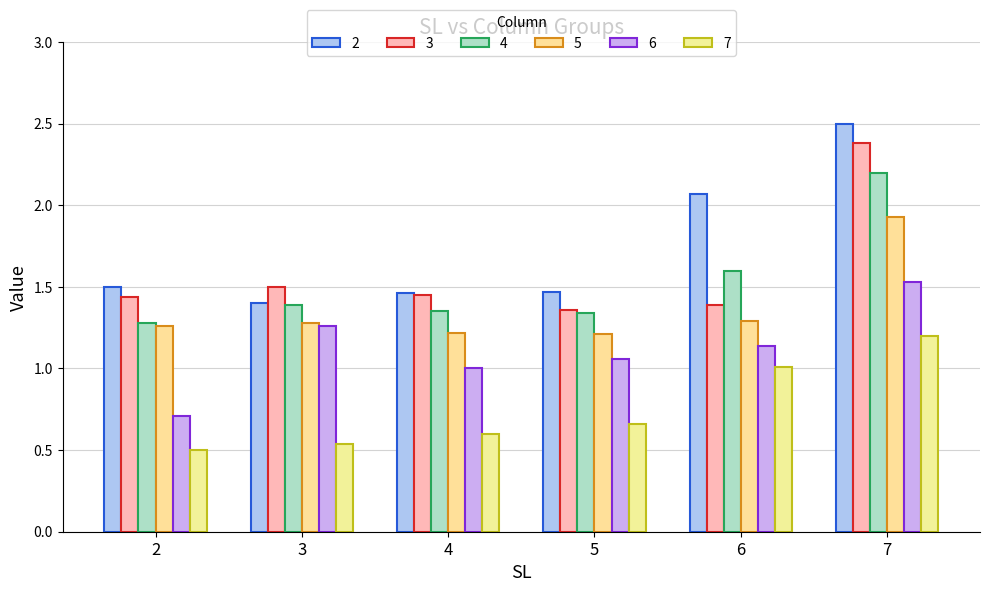

Which series changed the most between 2 and 4?

6